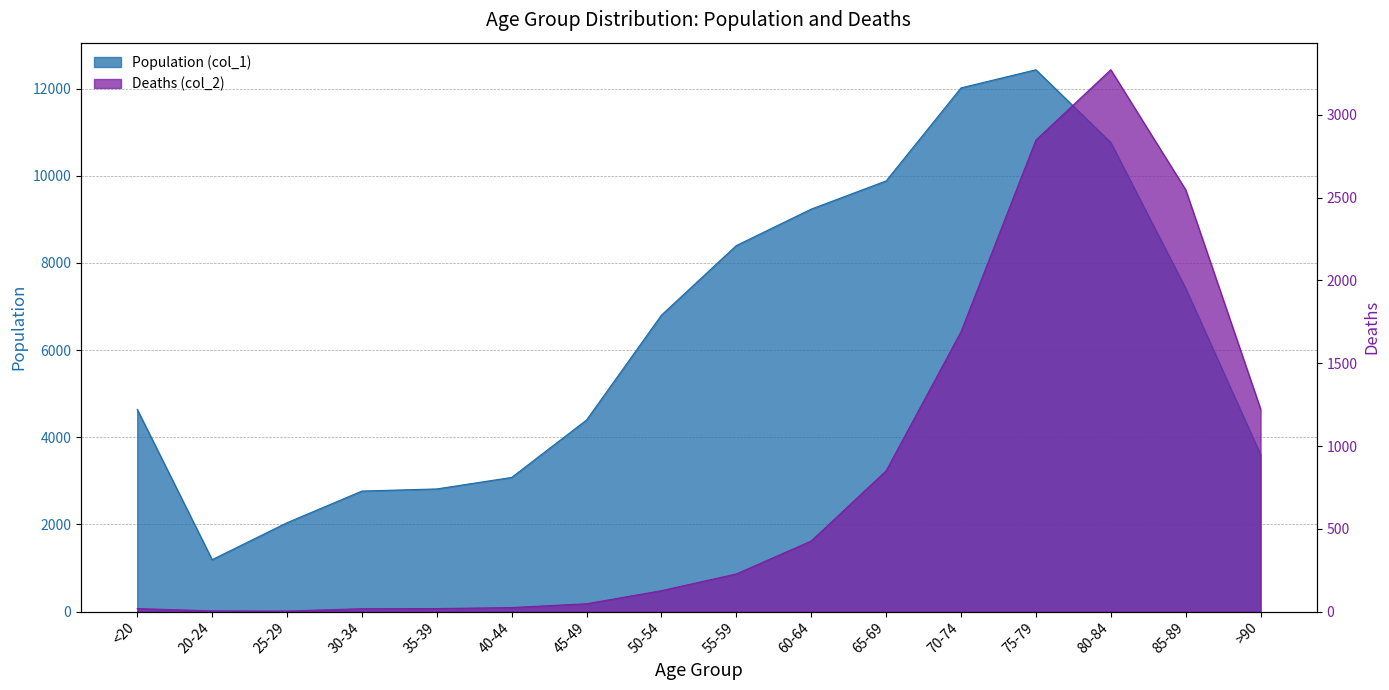

How many series are shown in this chart?

2